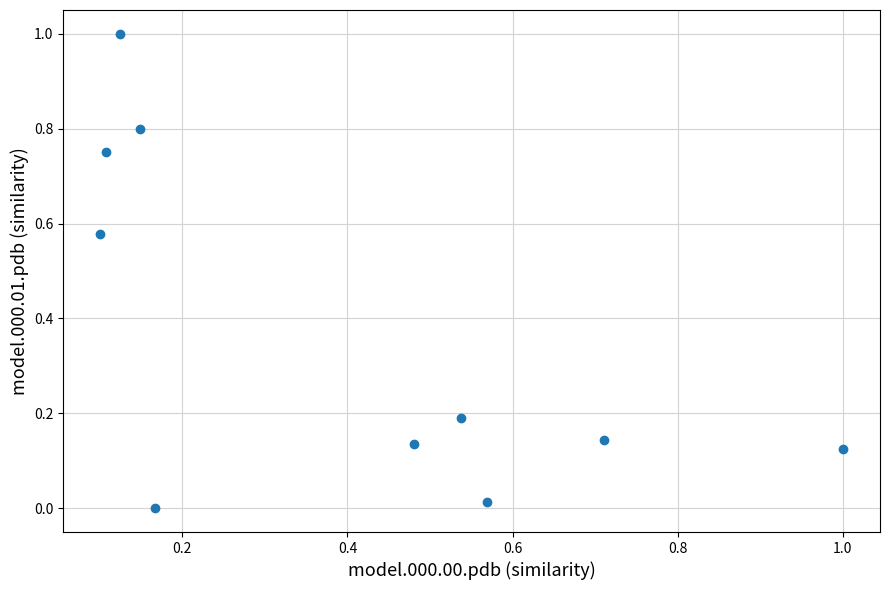

What is the range of Y values (max minus min)?

1.0